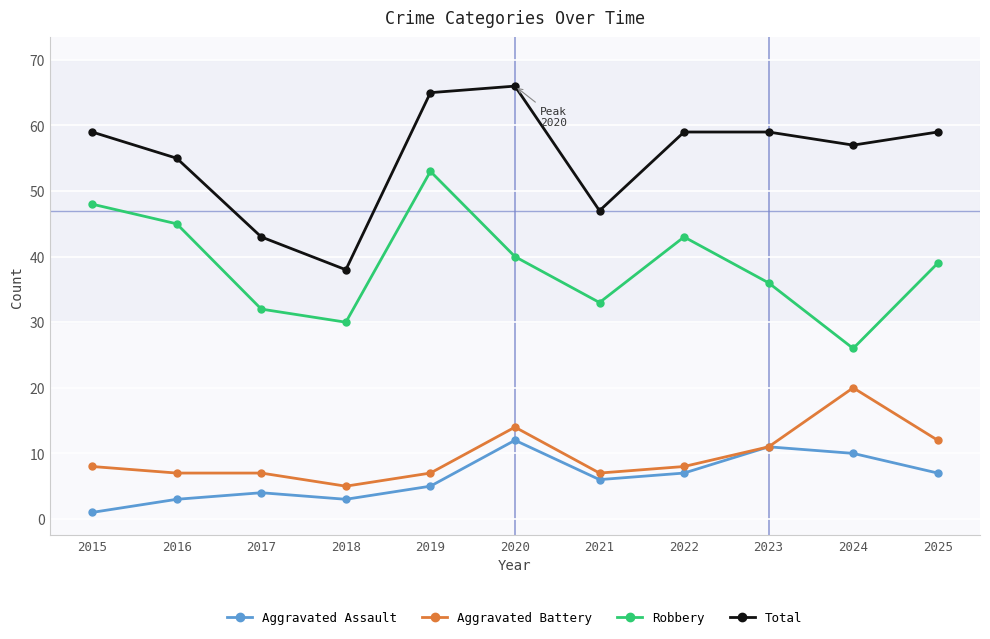

Does the chart have visible grid lines?

Yes